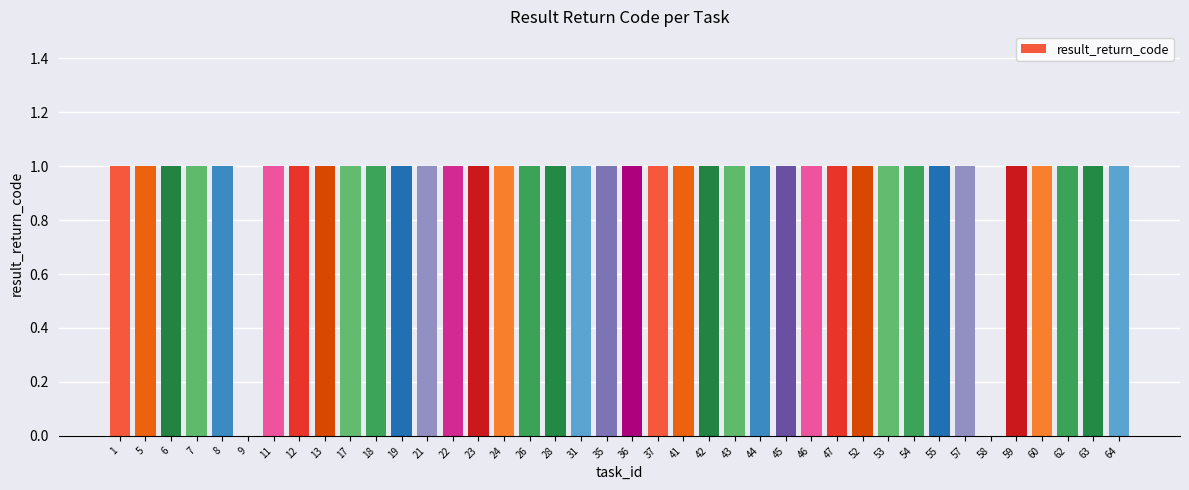

What is the approximate value at 11?

1